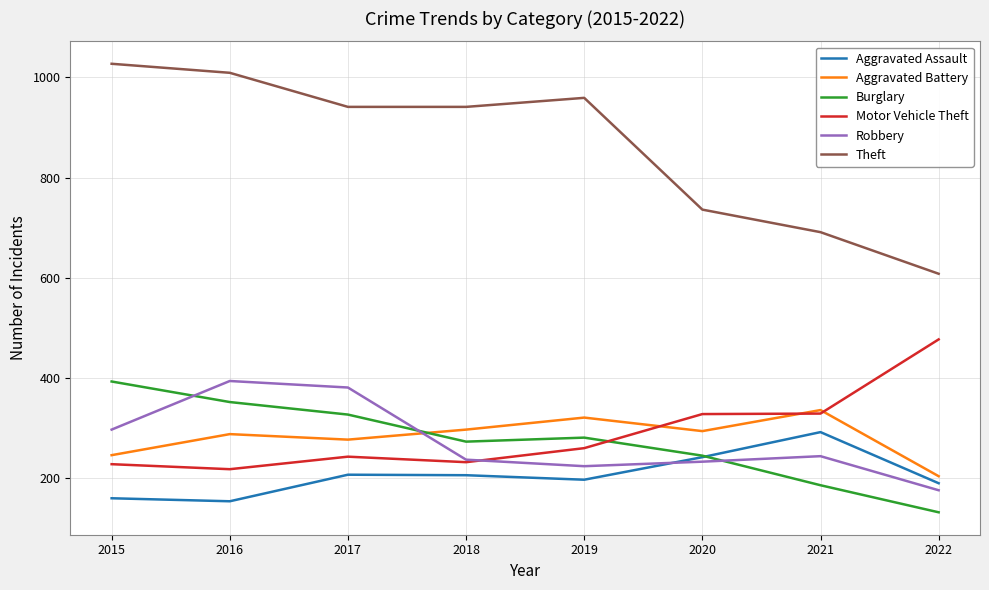

Rank the series at 2015 from lowest to highest value.

Aggravated Assault, Motor Vehicle Theft, Aggravated Battery, Robbery, Burglary, Theft